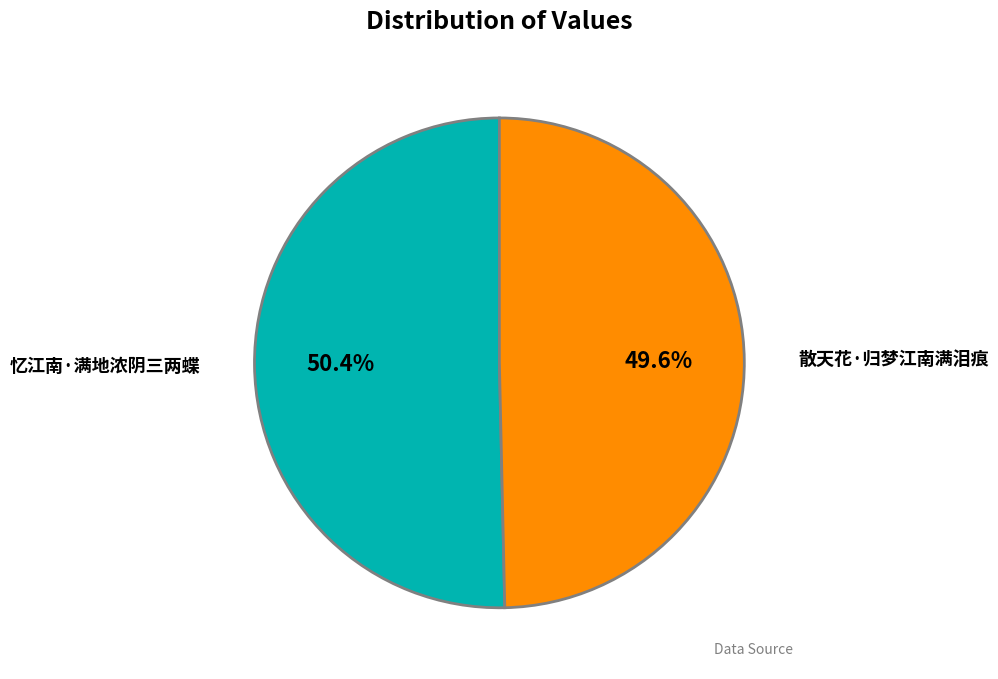

To the nearest percent, what is the combined percentage of 忆江南·满地浓阴三两蝶 and 散天花·归梦江南满泪痕?

100%